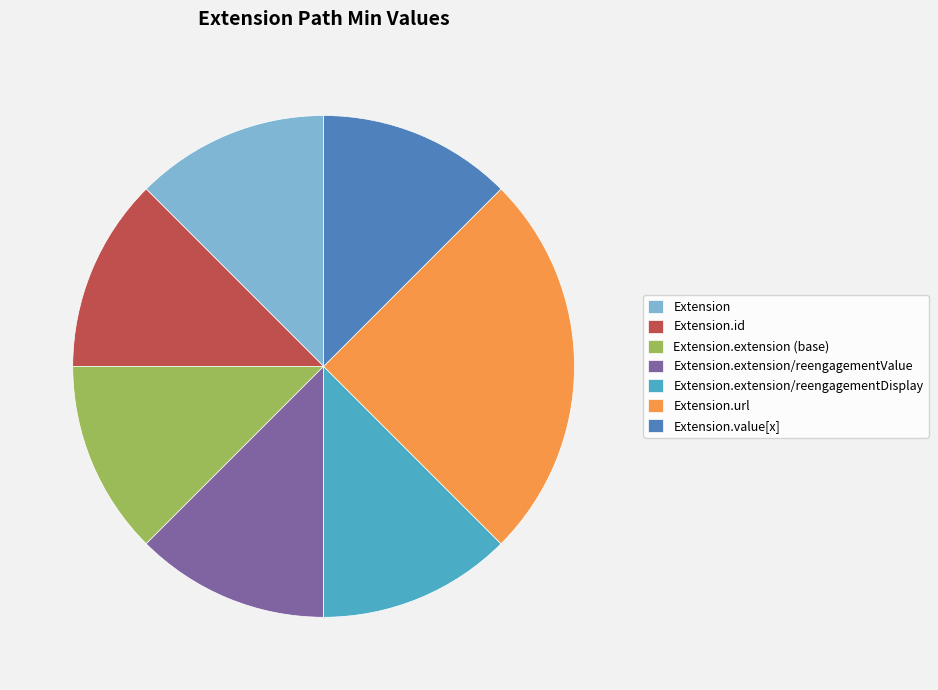

The Extension.extension/reengagementDisplay slice represents 12% of the pie. True or false?

True